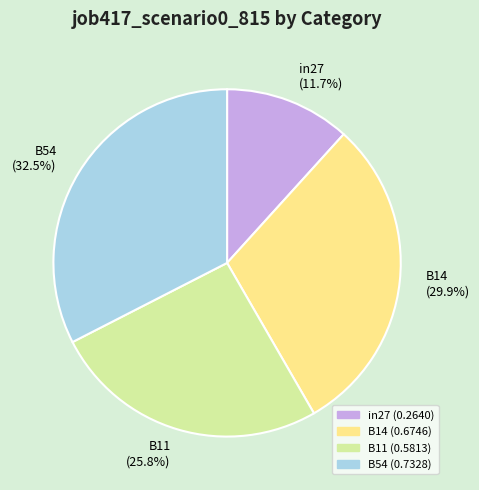

What is the total percentage of B54 (32.5%) and B14 (29.9%)?

62.5%